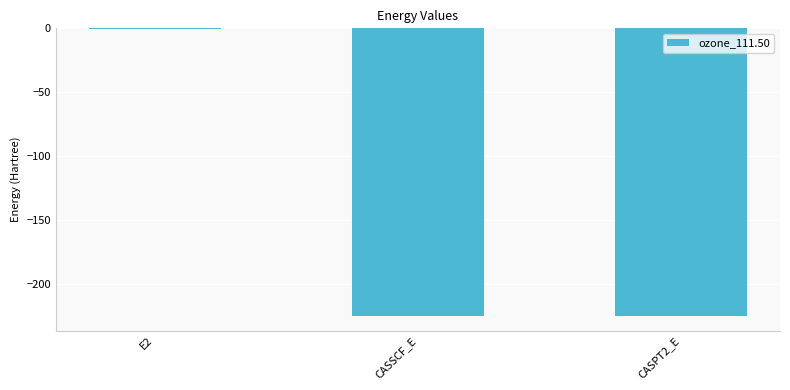

Are the bars horizontal?

No